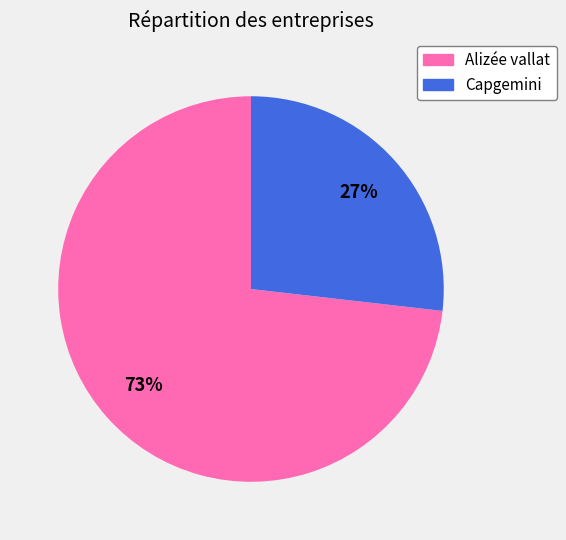

Which category has the biggest portion of the pie?

Alizée vallat